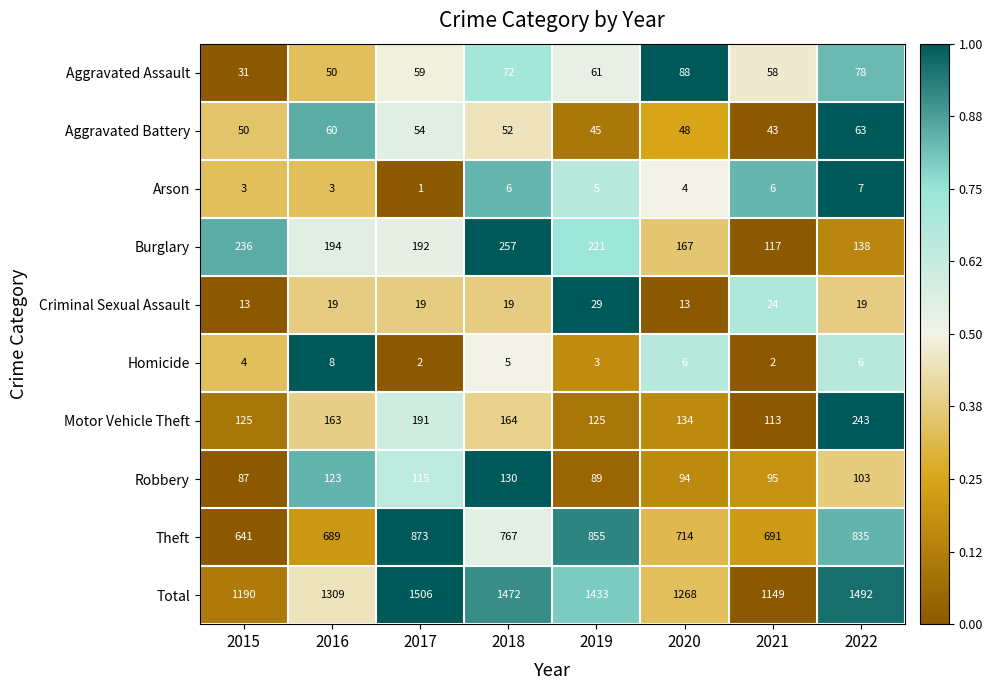

Which series has the largest range (max minus min)?

Total